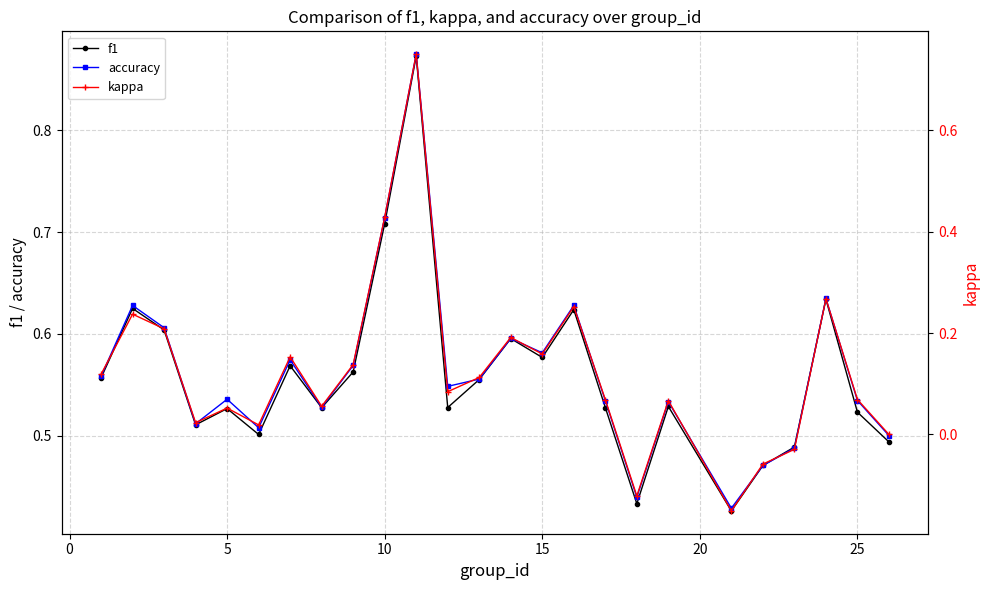

In f1, how many points are higher than both neighbors (excluding endpoints)?

8